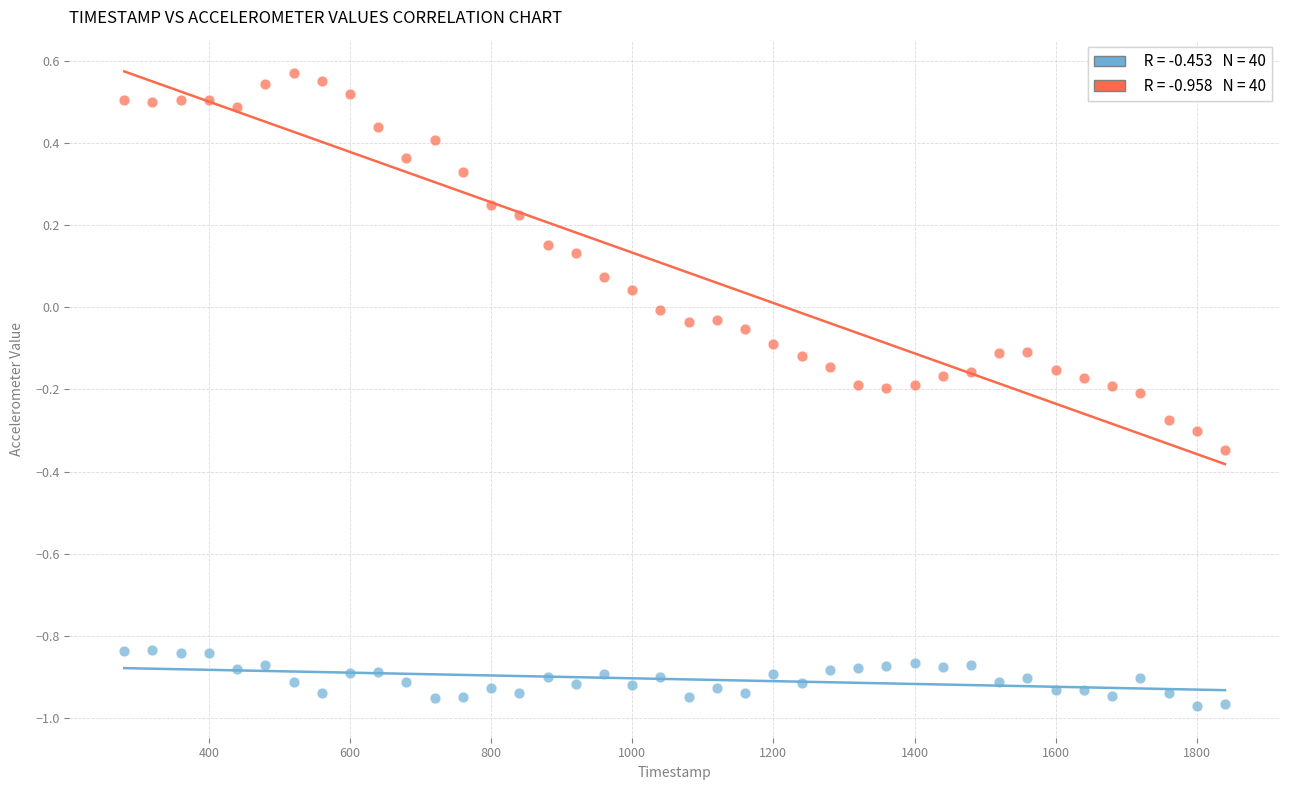

Across all data points, what is the range of X values (max minus min)?

1560.0